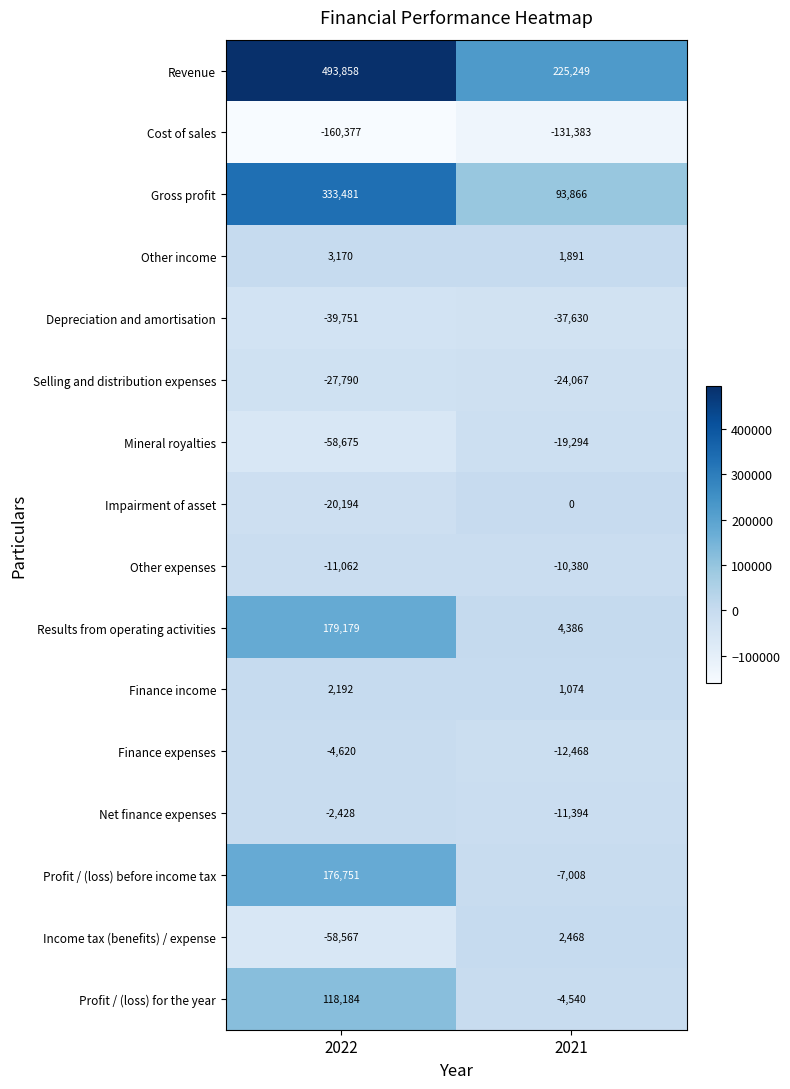

Which category has the lowest value in the Profit / (loss) for the year series?

2021